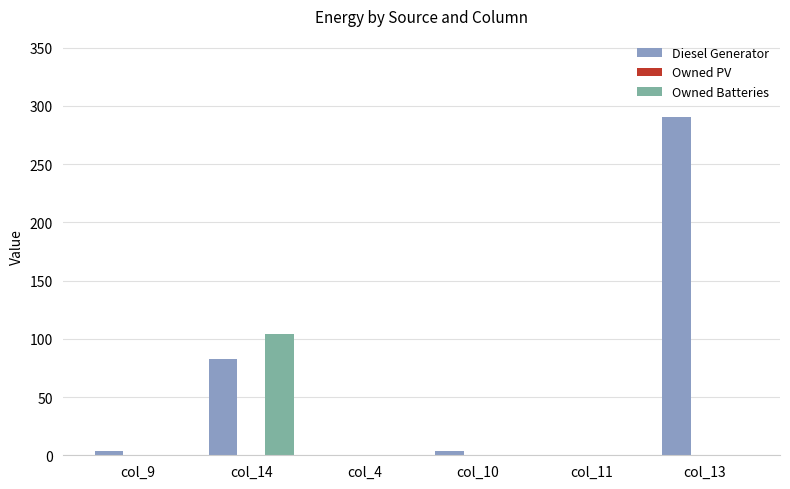

Which series has the largest total across all categories?

Diesel Generator